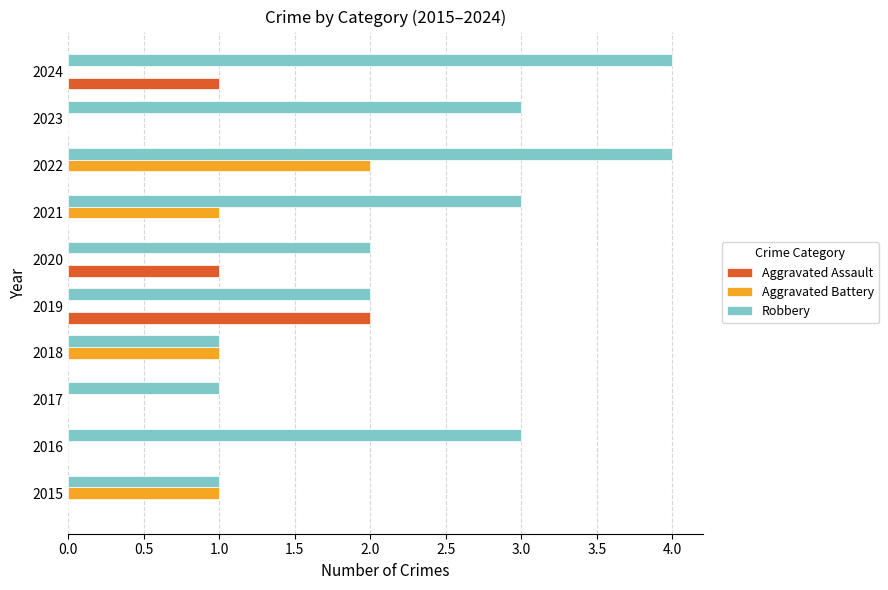

The value of Aggravated Battery at 2016 is -1. True or false?

False